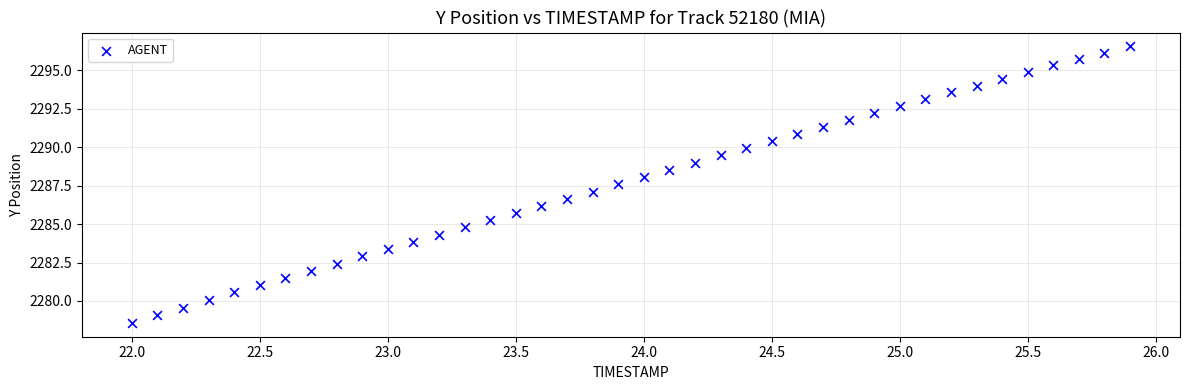

What is the range of X values (max minus min)?

3.9